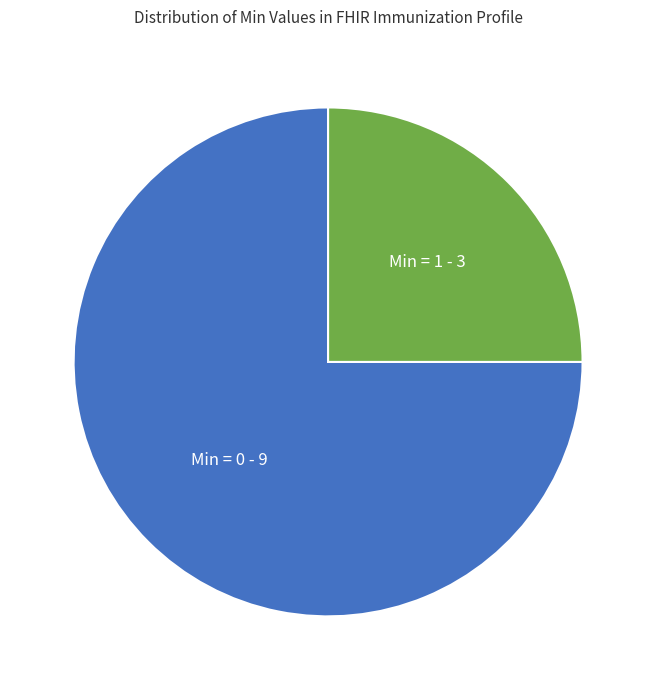

Which slice is the largest?

Min = 0 - 9